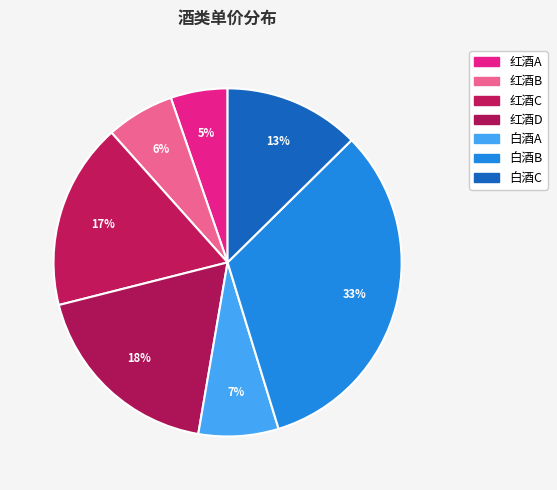

Do 白酒C and 红酒A together represent more than half of the pie?

No